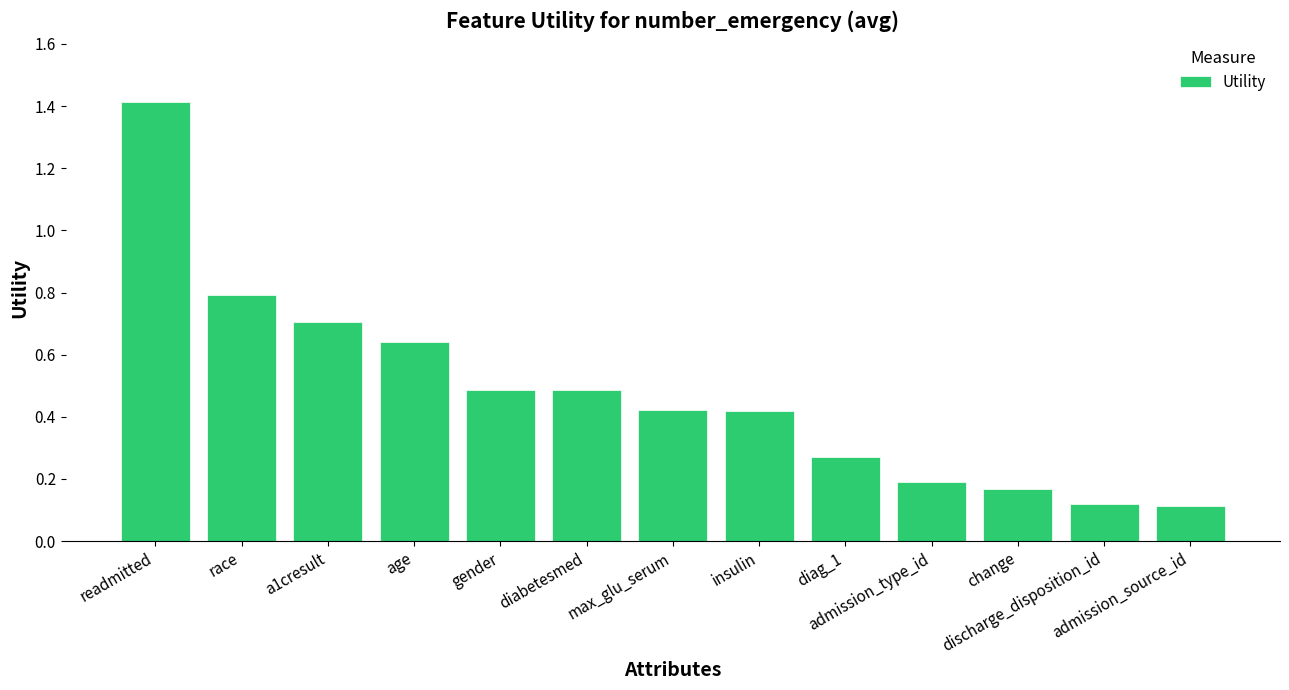

What is the difference between the maximum and minimum values?

1.3